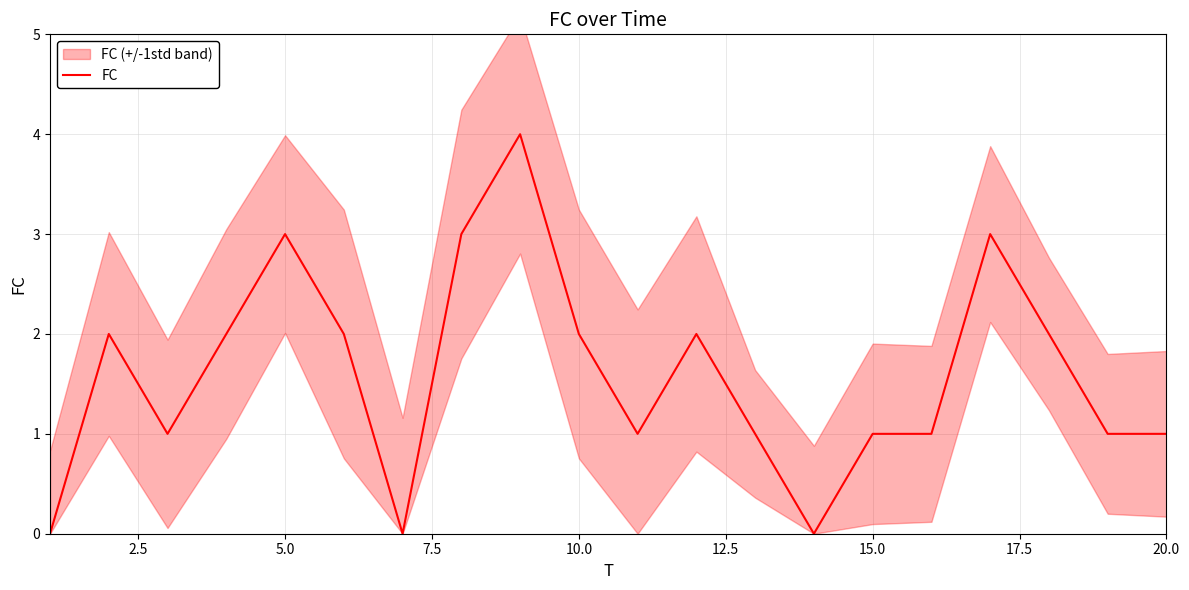

What is the highest value of the FC series?

4